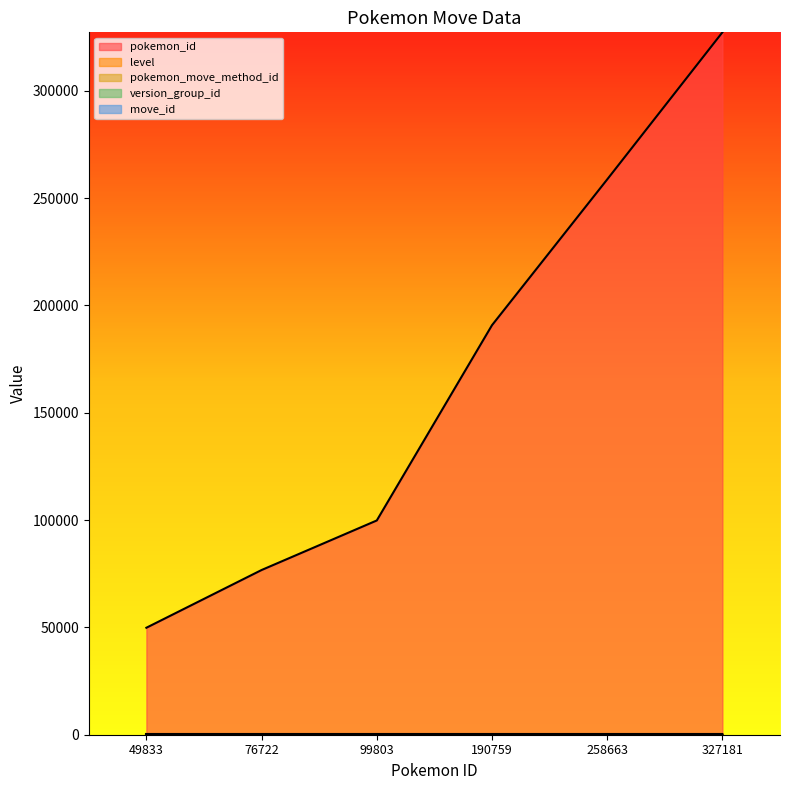

What is the total value across all series at 76722?

77004